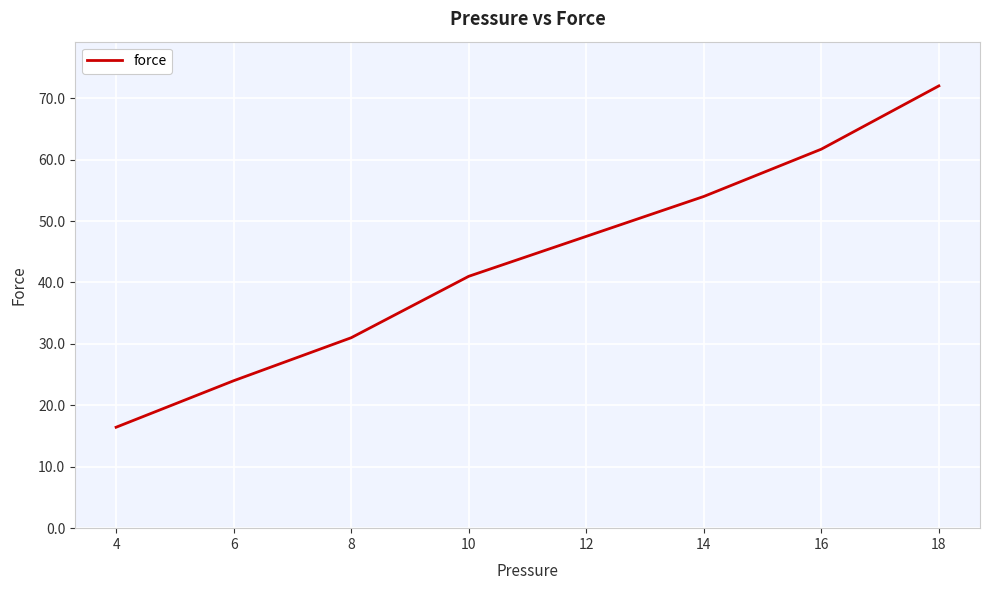

What is the sum of the values at 14 and 16?

115.7